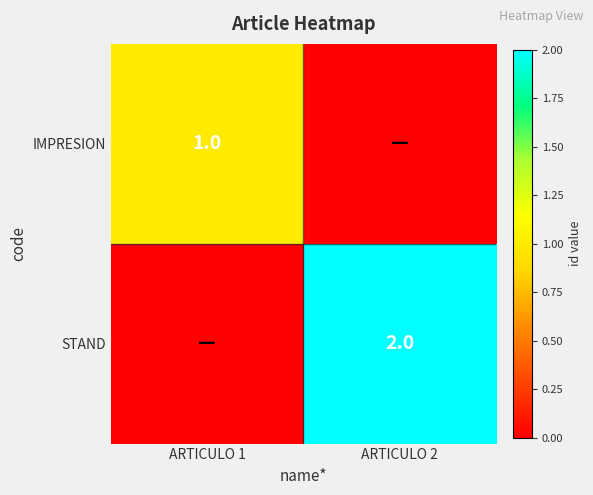

The value of STAND at ARTICULO 2 is 2. True or false?

True